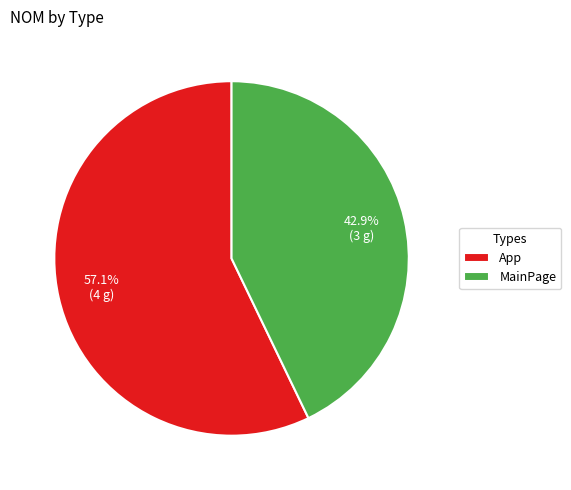

Which category has the smallest portion of the pie?

MainPage